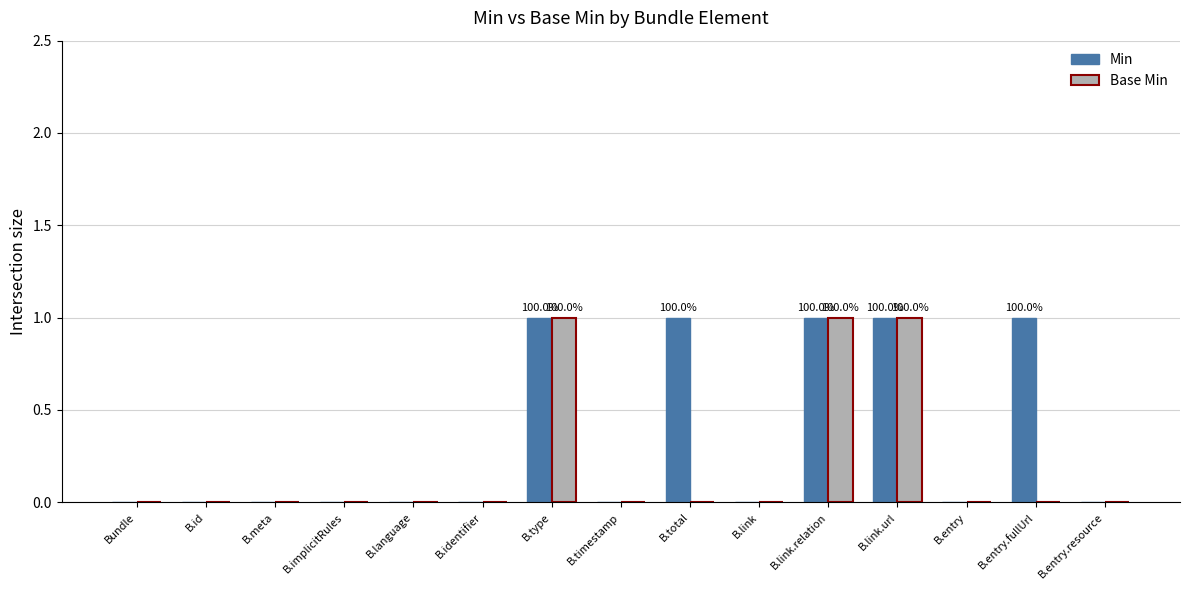

True or false: Min has a value of 0 at B.id.

True